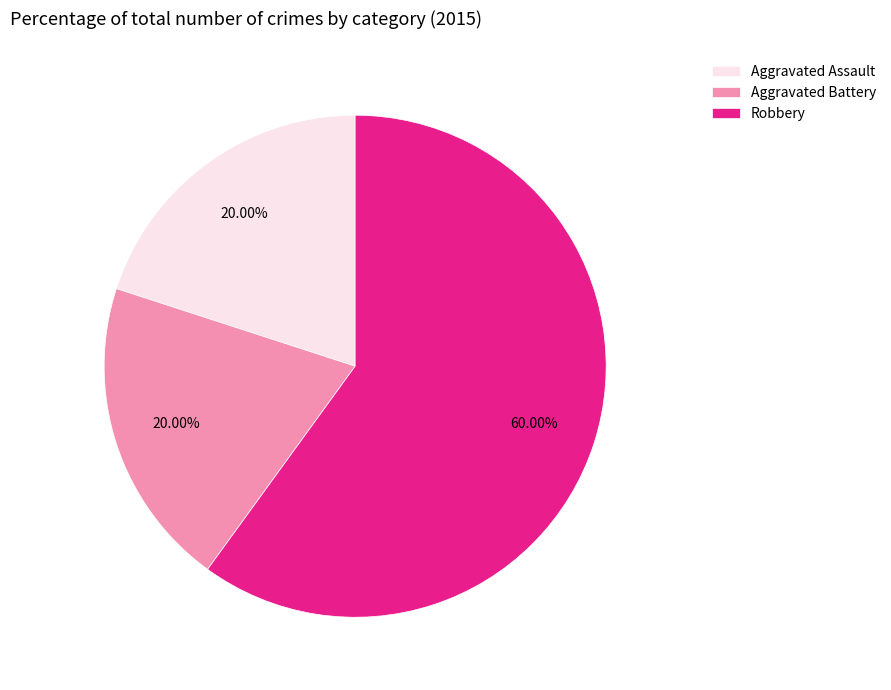

Does Aggravated Assault represent more than half of the total?

No